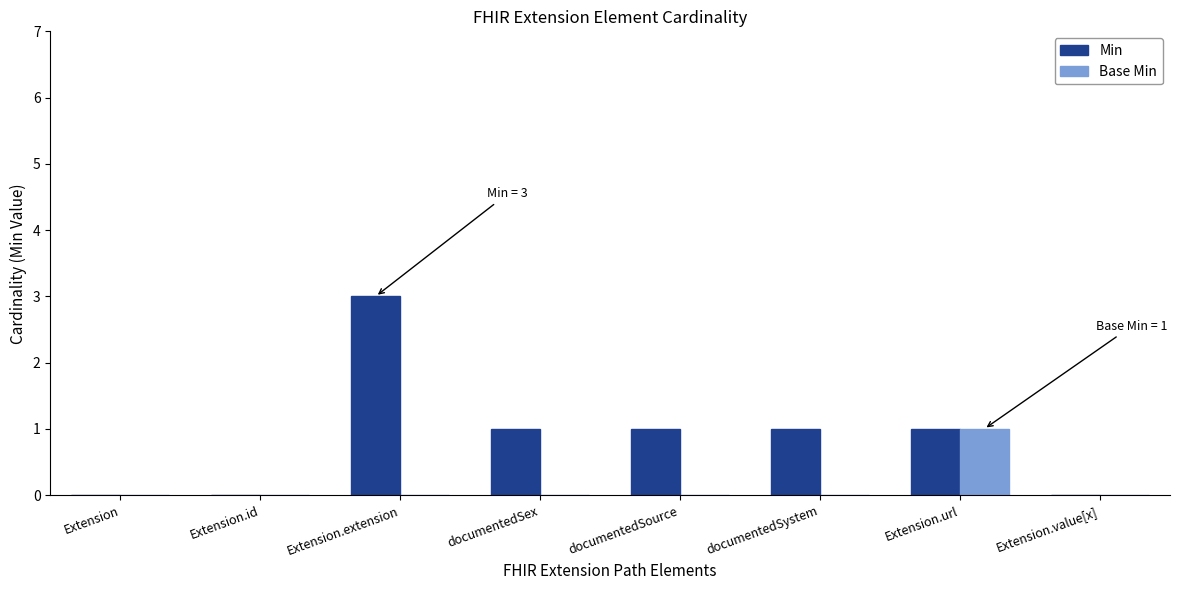

True or false: Base Min has a value of 2 at Extension.url.

False